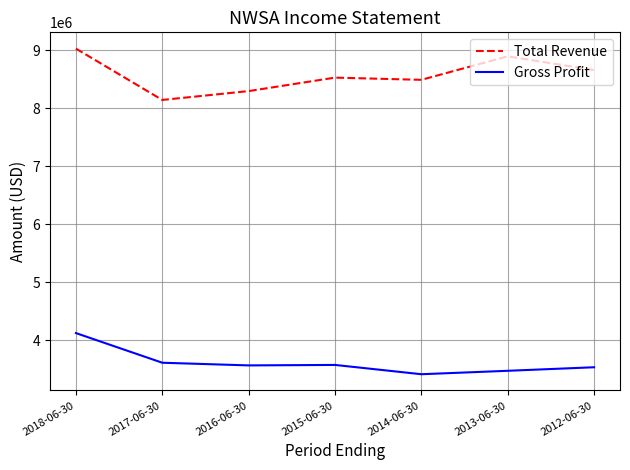

True or false: Gross Profit and Total Revenue intersect in this chart.

False